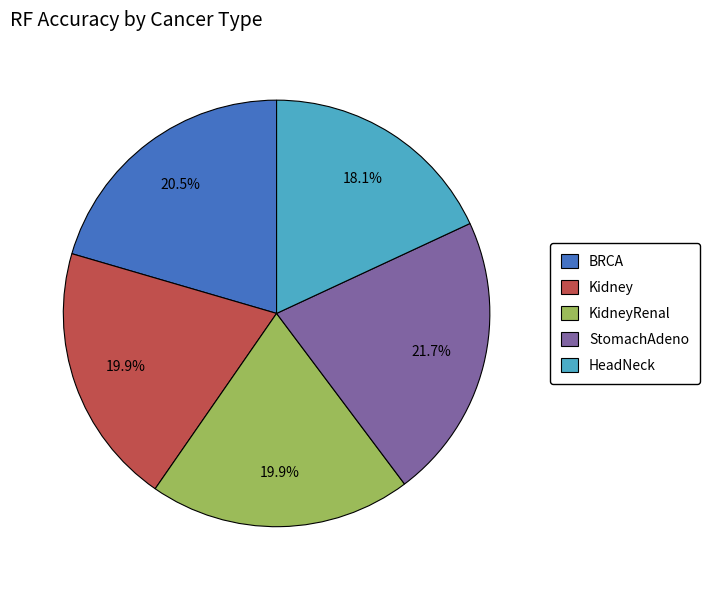

What is the largest slice in the pie chart?

StomachAdeno